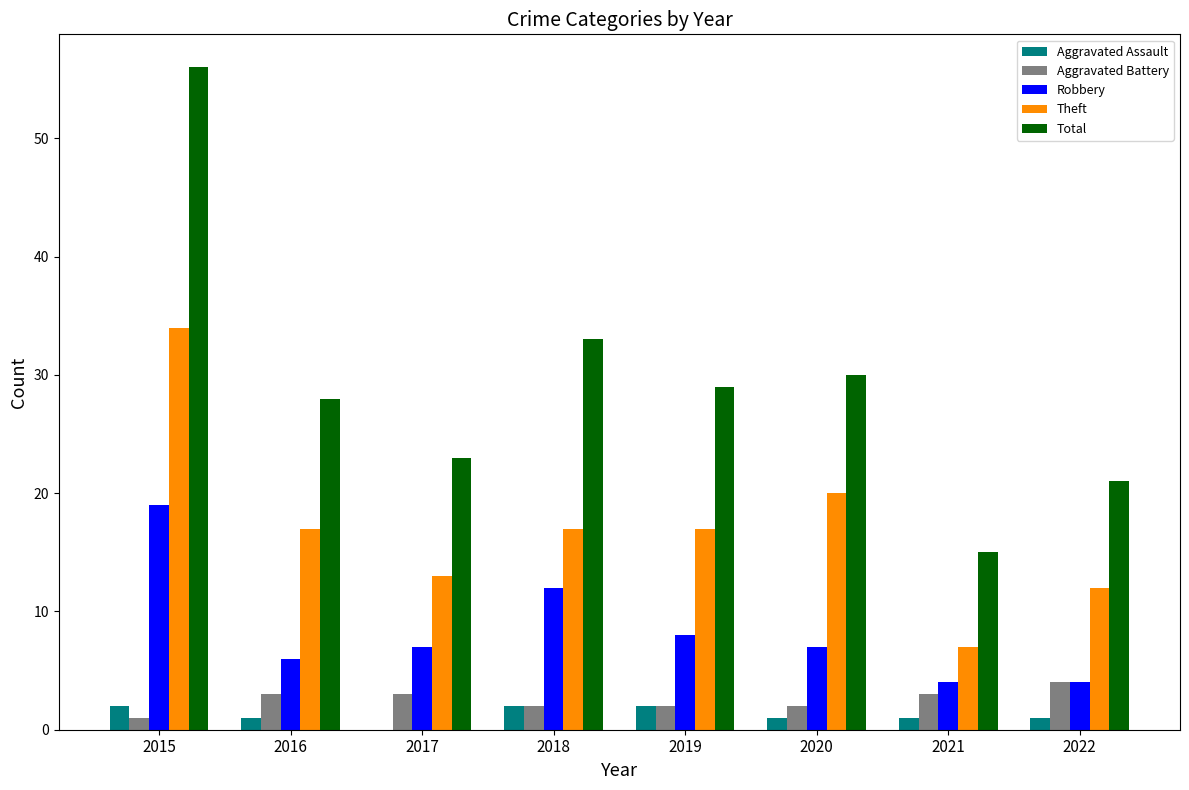

What is the sum of all Aggravated Assault values?

10